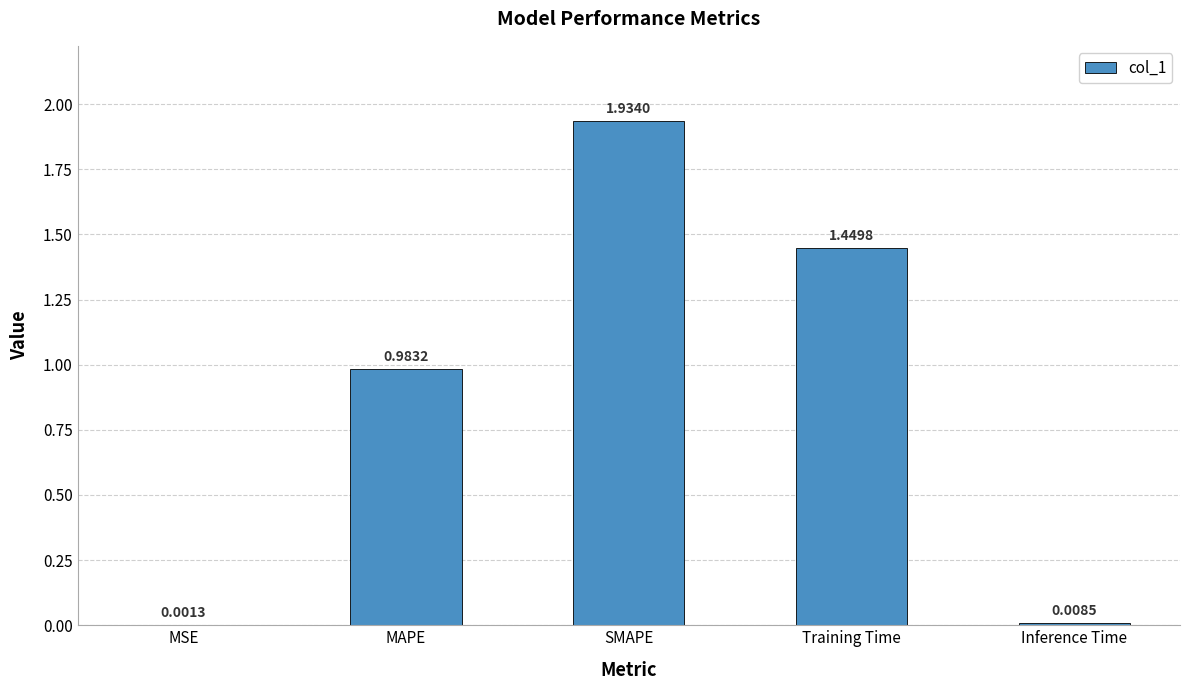

The value at SMAPE is 3.2. True or false?

False